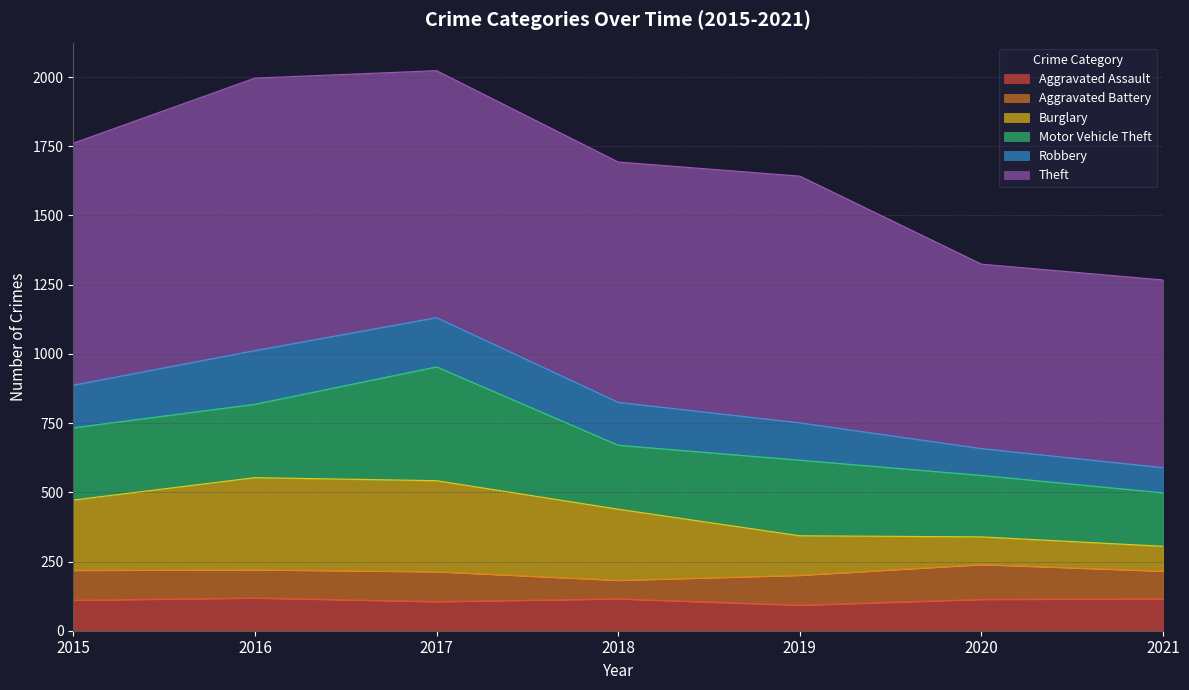

What value does the Aggravated Assault series have at 2019, to the nearest 10?

90